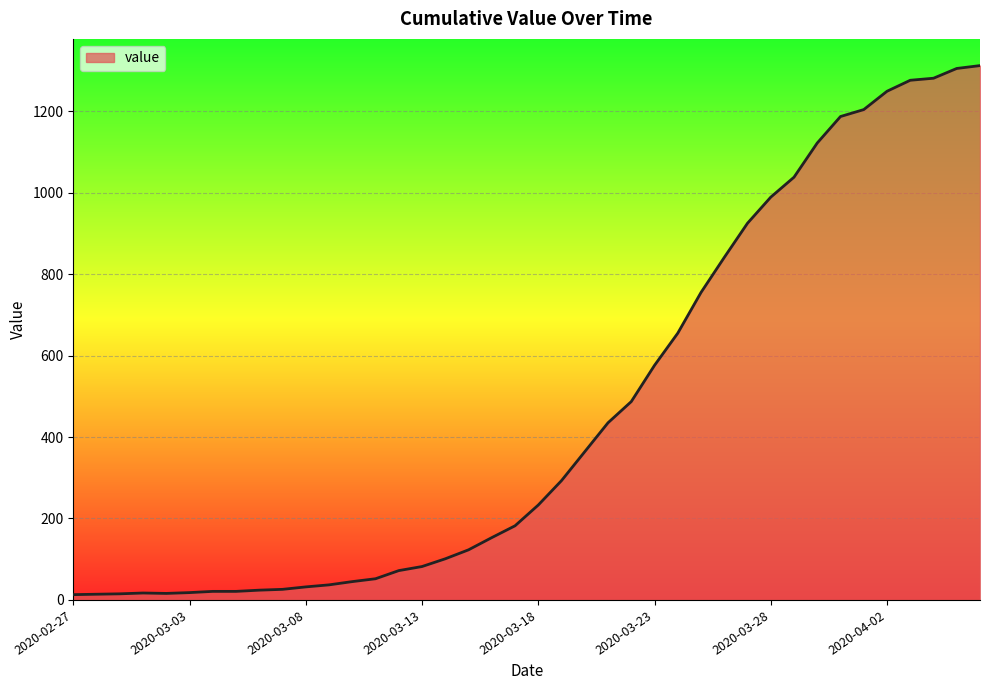

What is the difference between the maximum and minimum values?

1299